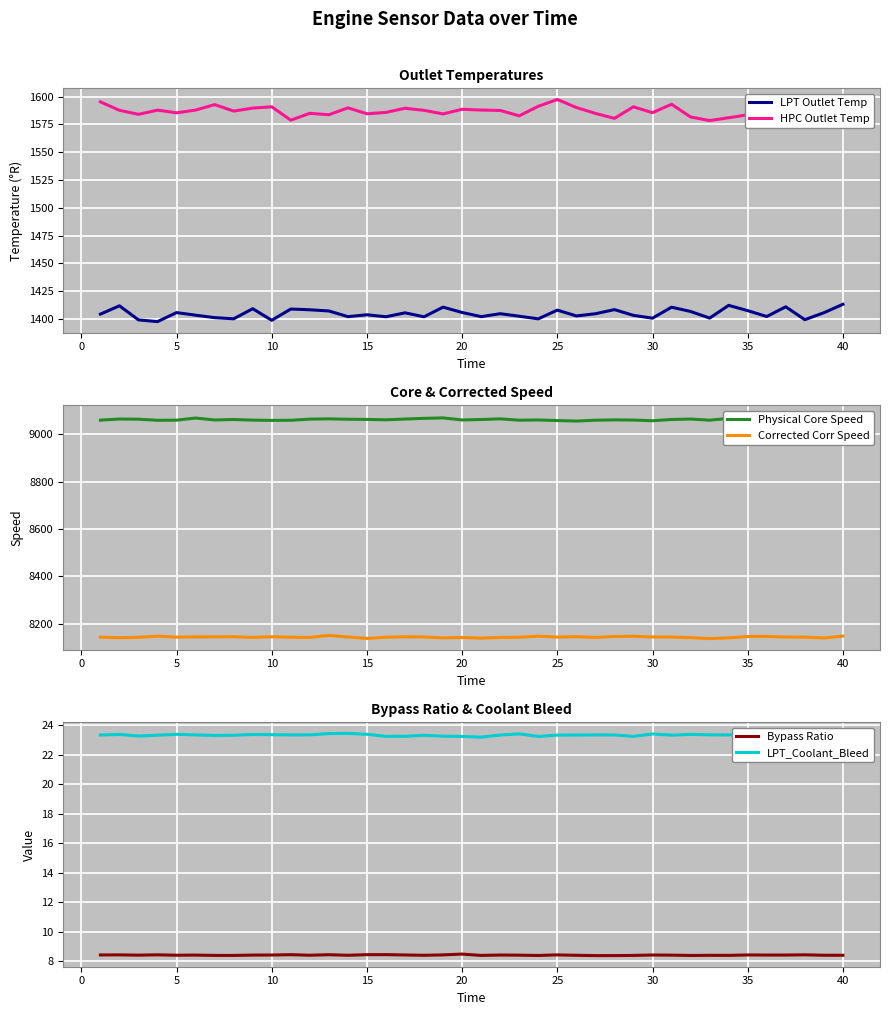

Which series has the largest total across all categories?

Physical Core Speed